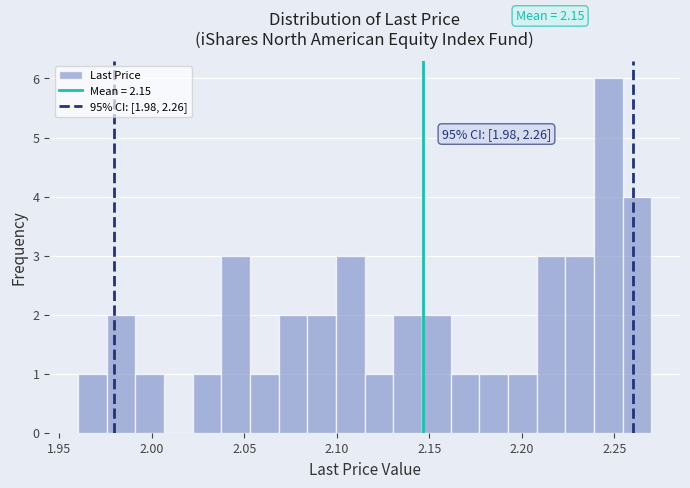

Around what value on the x-axis is the tallest bar? Give the approximate position of its centre, as read against the axis.

2.245